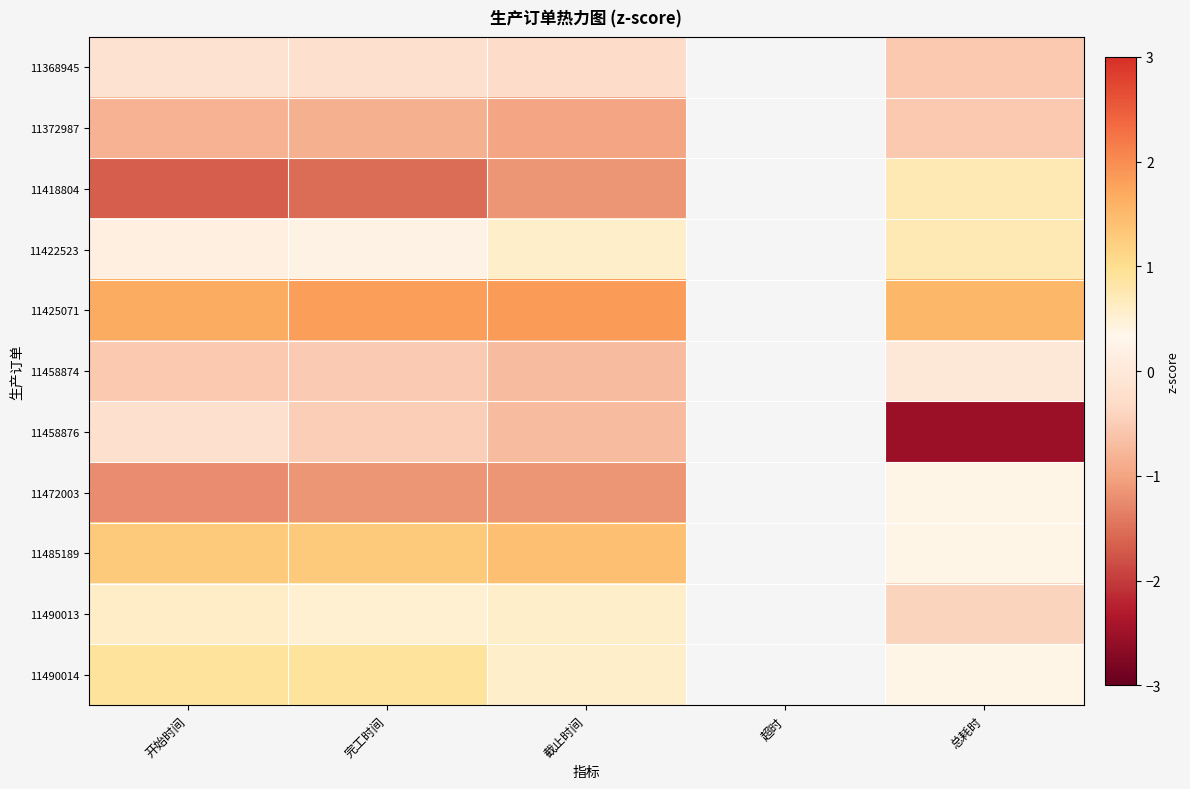

What is the minimum value shown in the chart?

-2.5